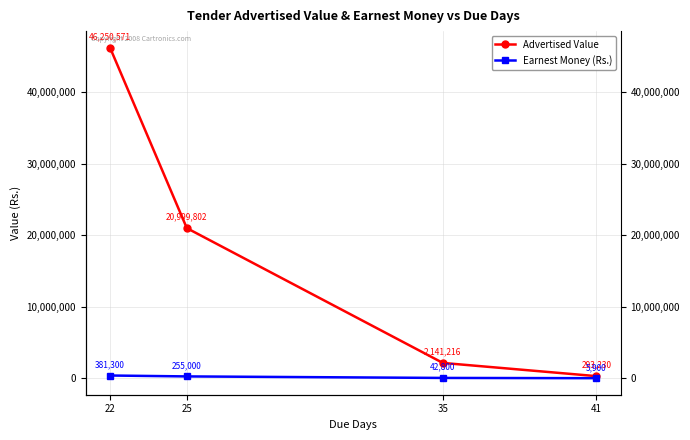

Reading right to left, list all the values displayed in this chart.

Advertised Value: 293230.0	2141216.0	20999802.0	46250570.5
Earnest Money (Rs.): 5900.0	42800.0	255000.0	381300.0